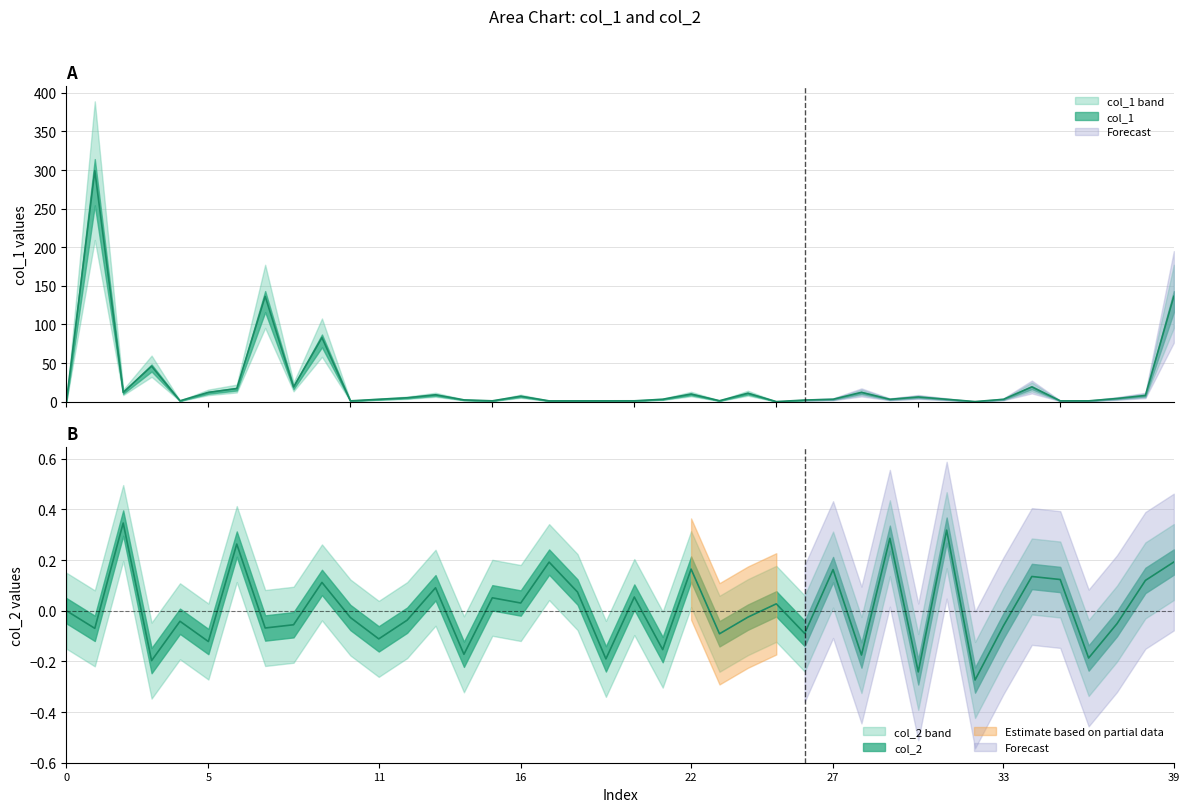

True or false: col_2 has a value of -0.1 at 8.

False